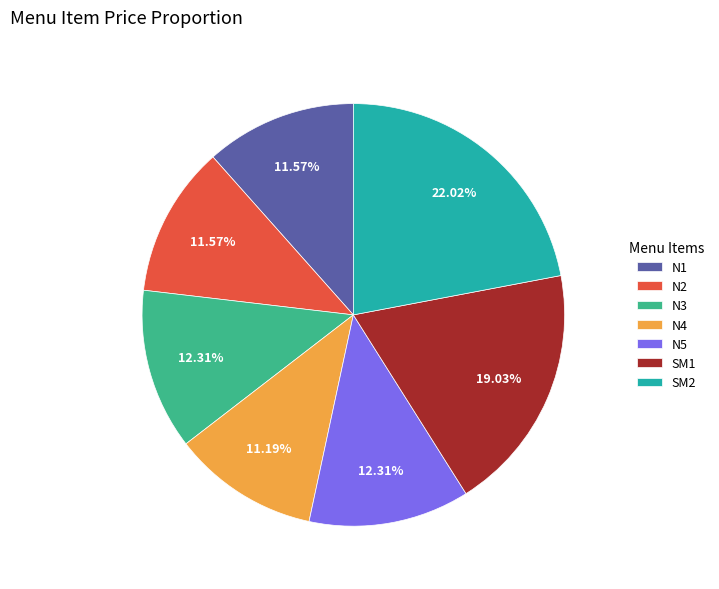

True or false: N5 accounts for 18% of the total.

False